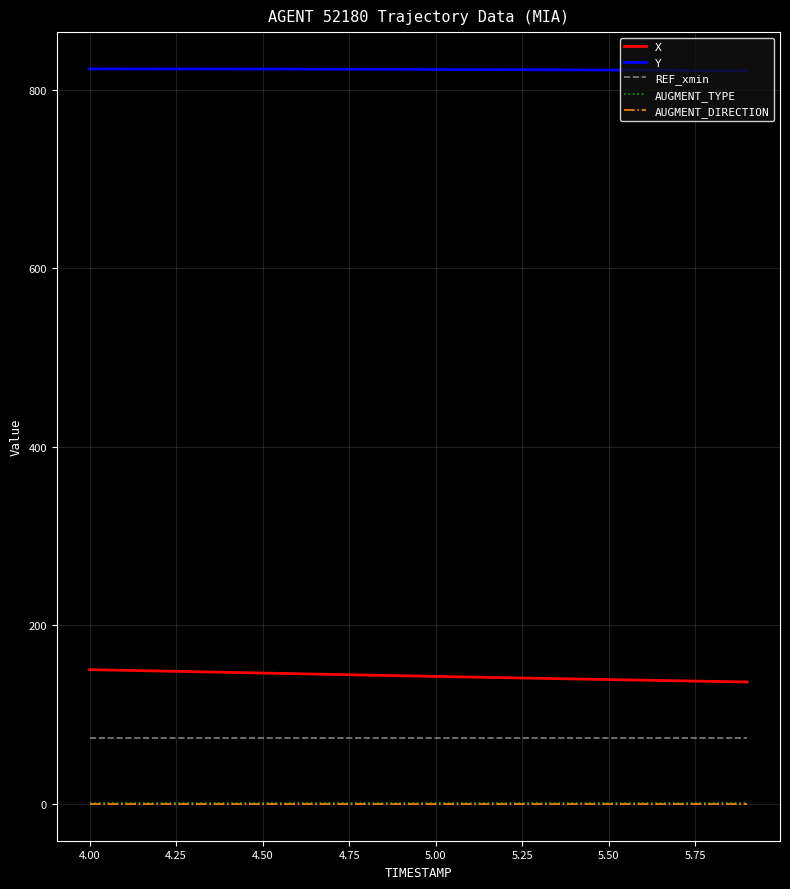

What is the sum of all X values?

2867.0